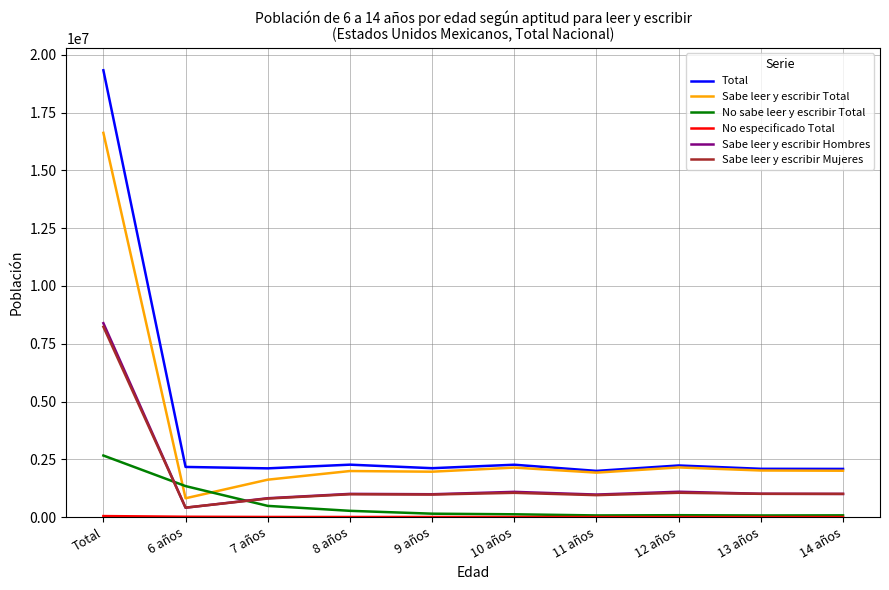

Which series has the widest spread of values?

Total